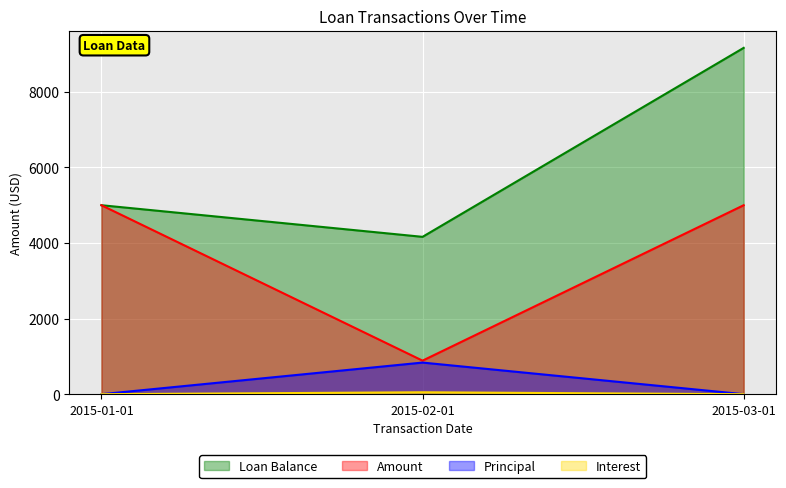

How many lines are shown in the chart?

4